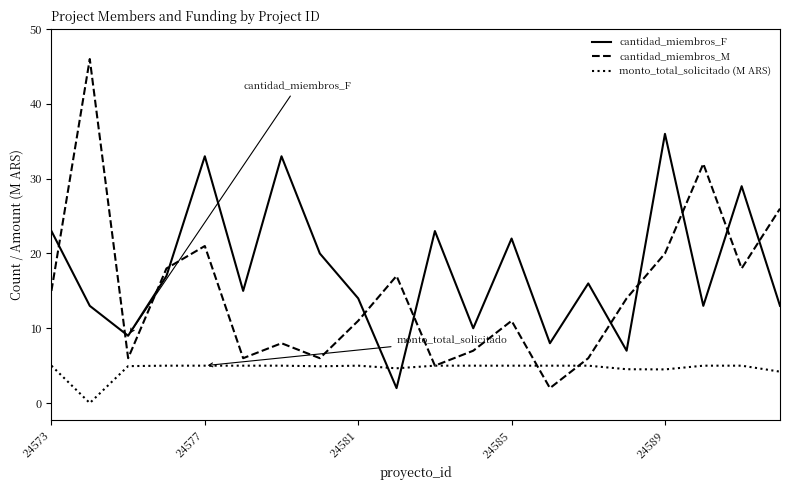

What is the maximum value for cantidad_miembros_M?

46.0